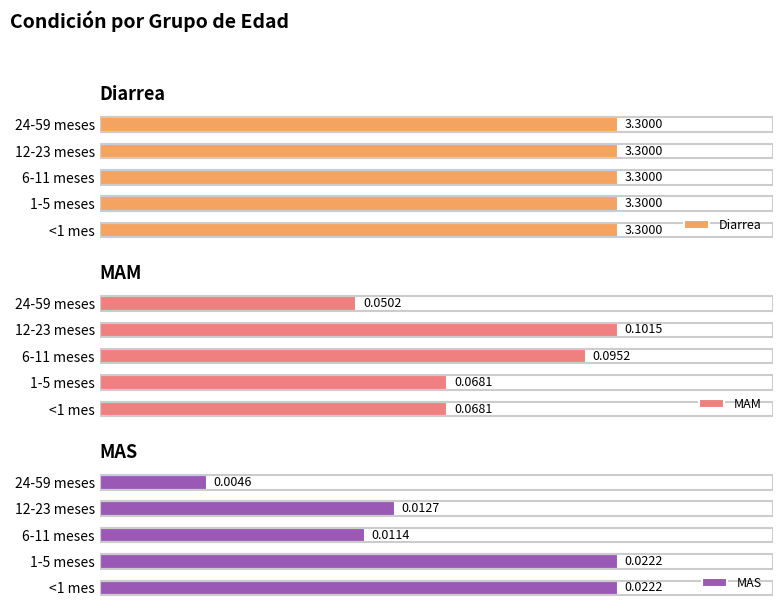

How many series are shown in this chart?

3